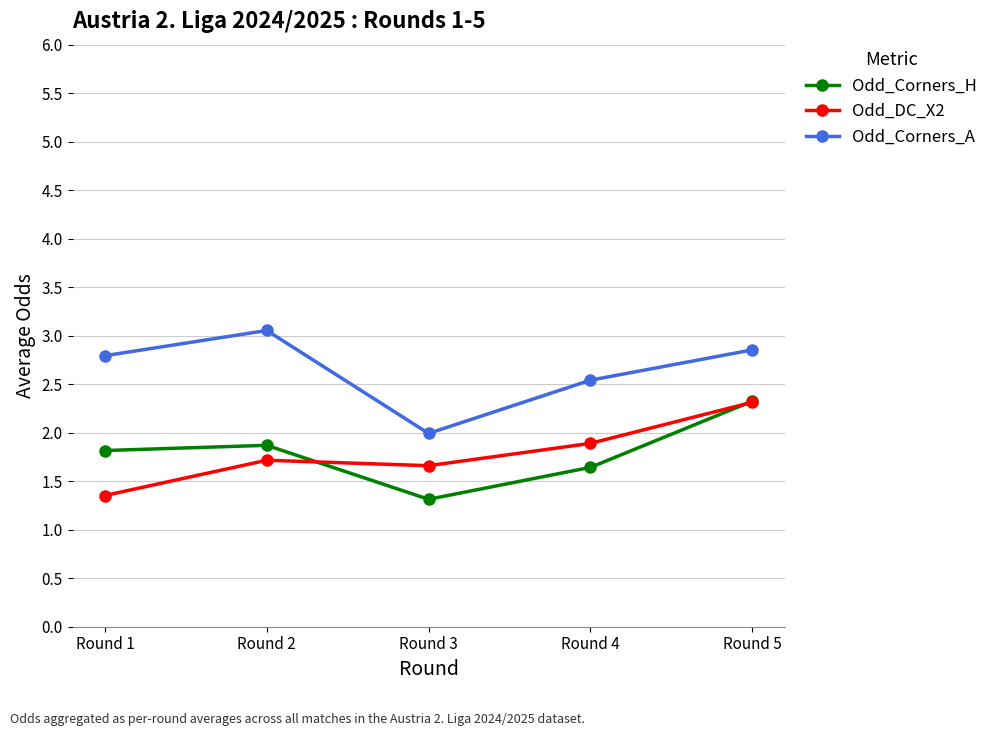

Reading left to right, list all the values displayed in this chart.

Odd_Corners_H: Round 1=1.8	Round 2=1.9	Round 3=1.3	Round 4=1.6	Round 5=2.3
Odd_DC_X2: Round 1=1.4	Round 2=1.7	Round 3=1.7	Round 4=1.9	Round 5=2.3
Odd_Corners_A: Round 1=2.8	Round 2=3.1	Round 3=2.0	Round 4=2.5	Round 5=2.9